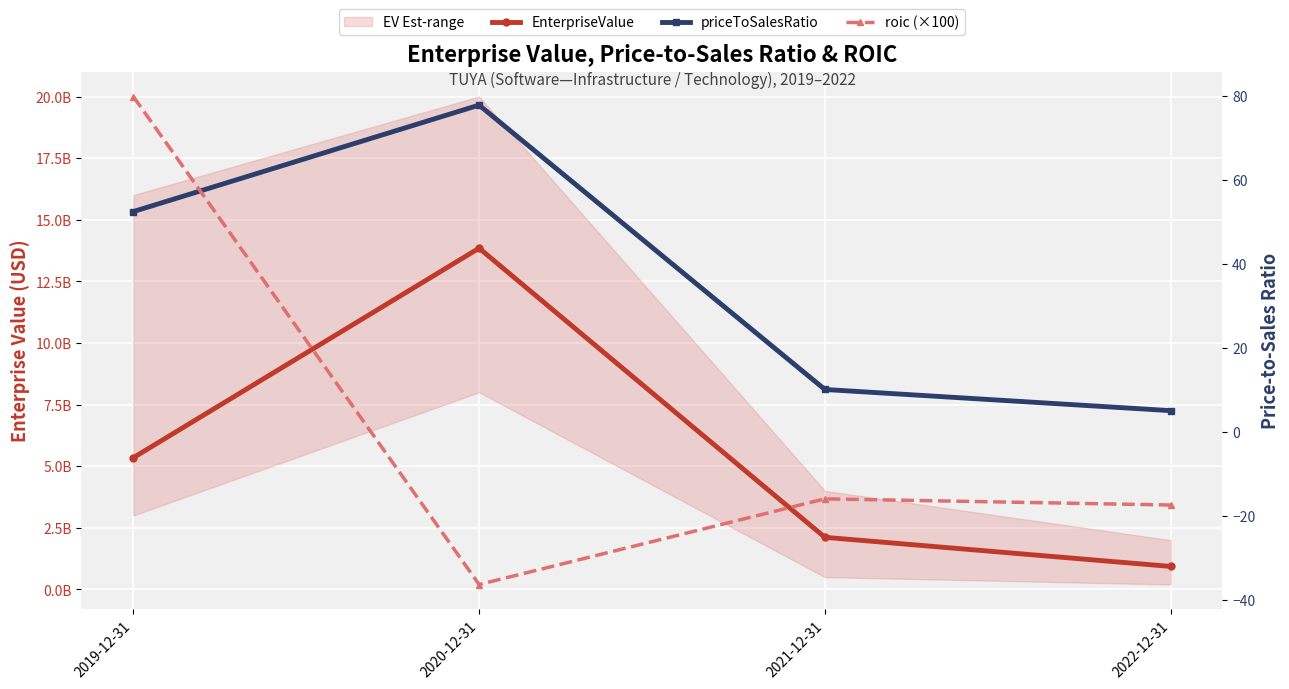

True or false: priceToSalesRatio has a value of 101.5 at 2020-12-31.

False